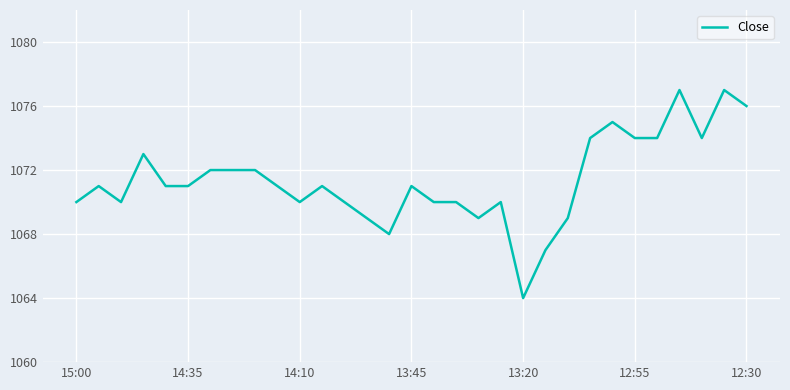

What is the difference between the maximum and minimum values?

13